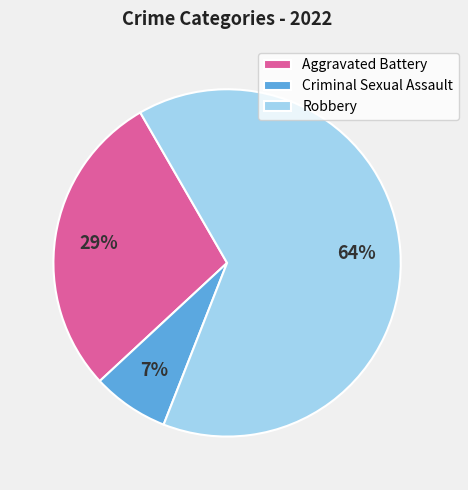

Is it true that Aggravated Battery is 29% of the pie?

True